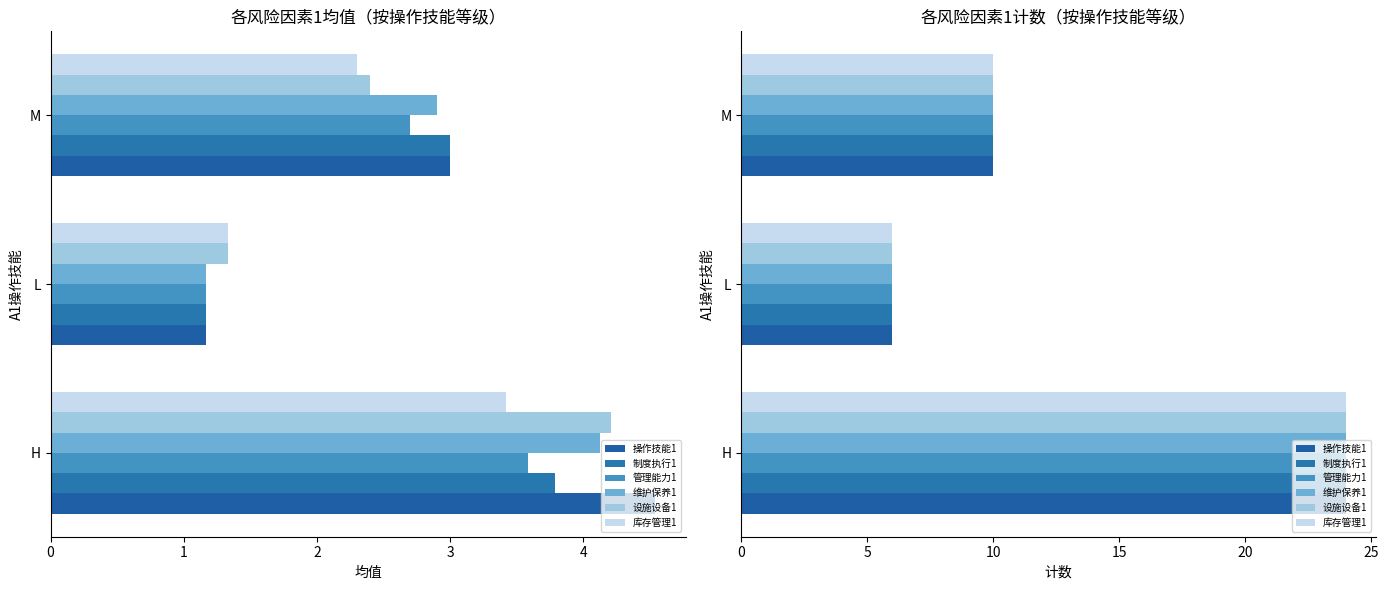

Which series has the largest range (max minus min)?

操作技能1